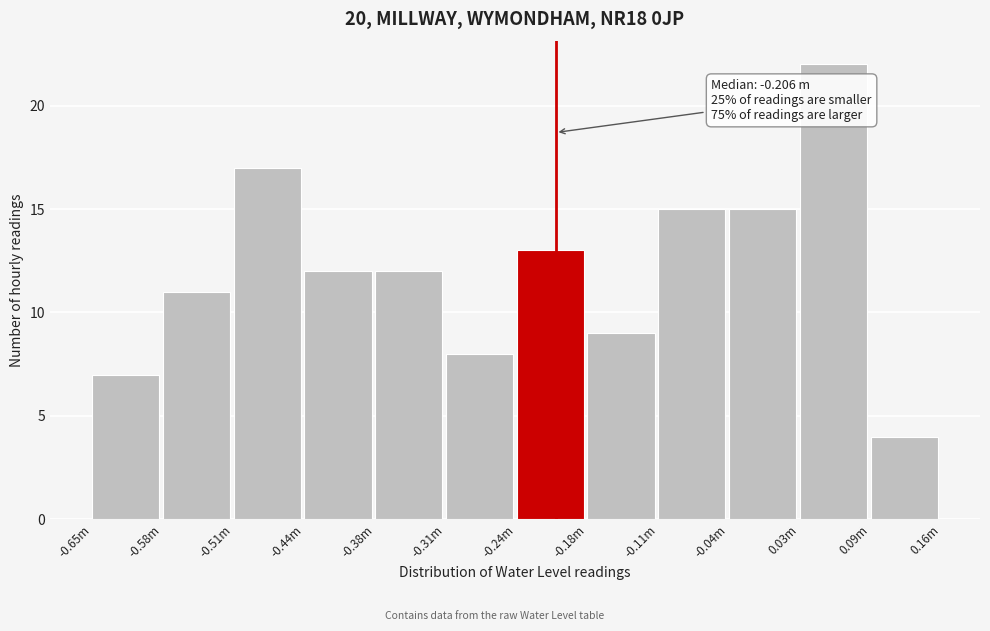

Reading left to right, transcribe all the data shown in this chart.

7	11	17	12	12	8	13	9	15	15	22	4